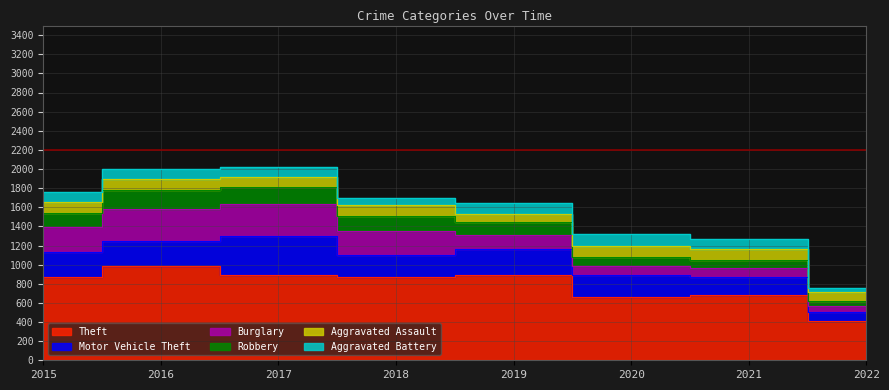

True or false: Burglary has more than 0 points higher than both neighbors.

True